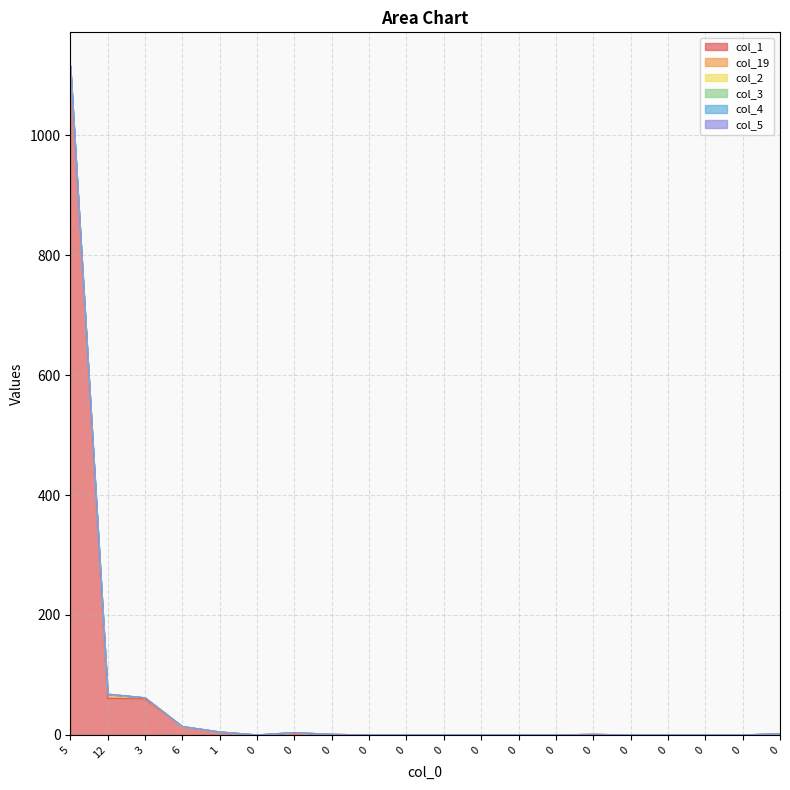

True or false: col_19 and col_4 intersect in this chart.

False